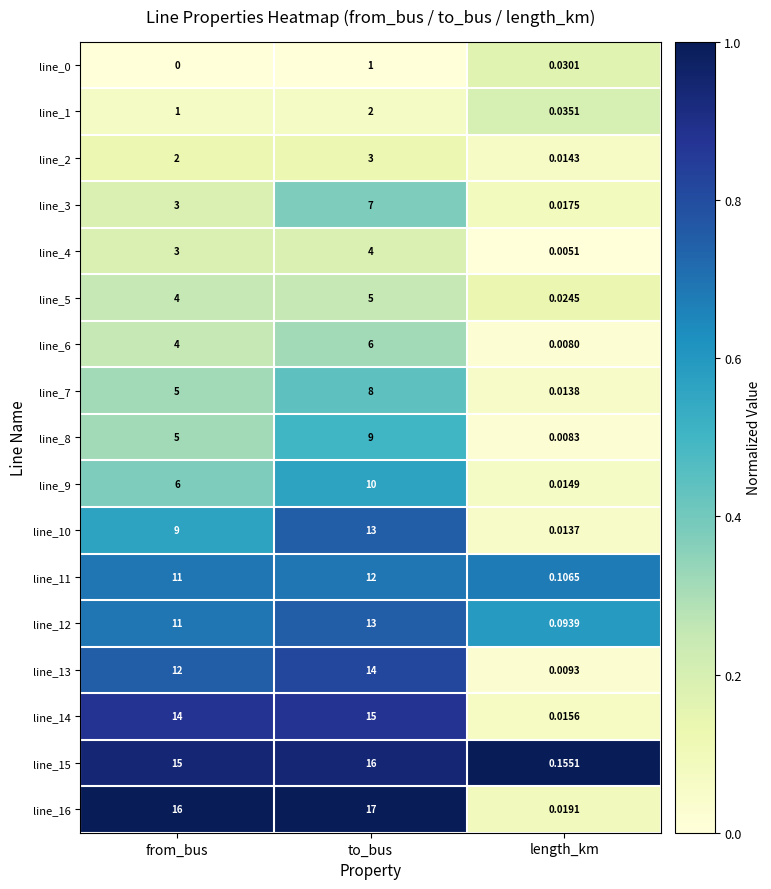

At which category is the sum across all series the highest?

to_bus